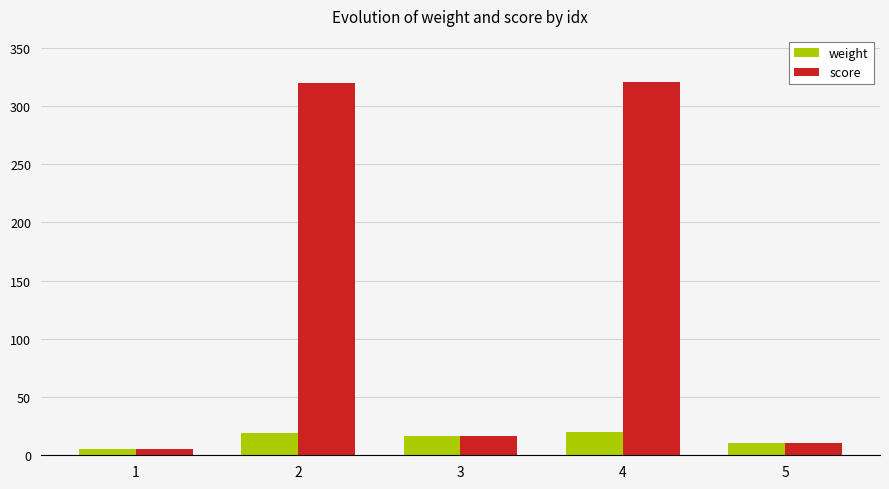

What is the value of the score bar at the 5th from the left?

10.7